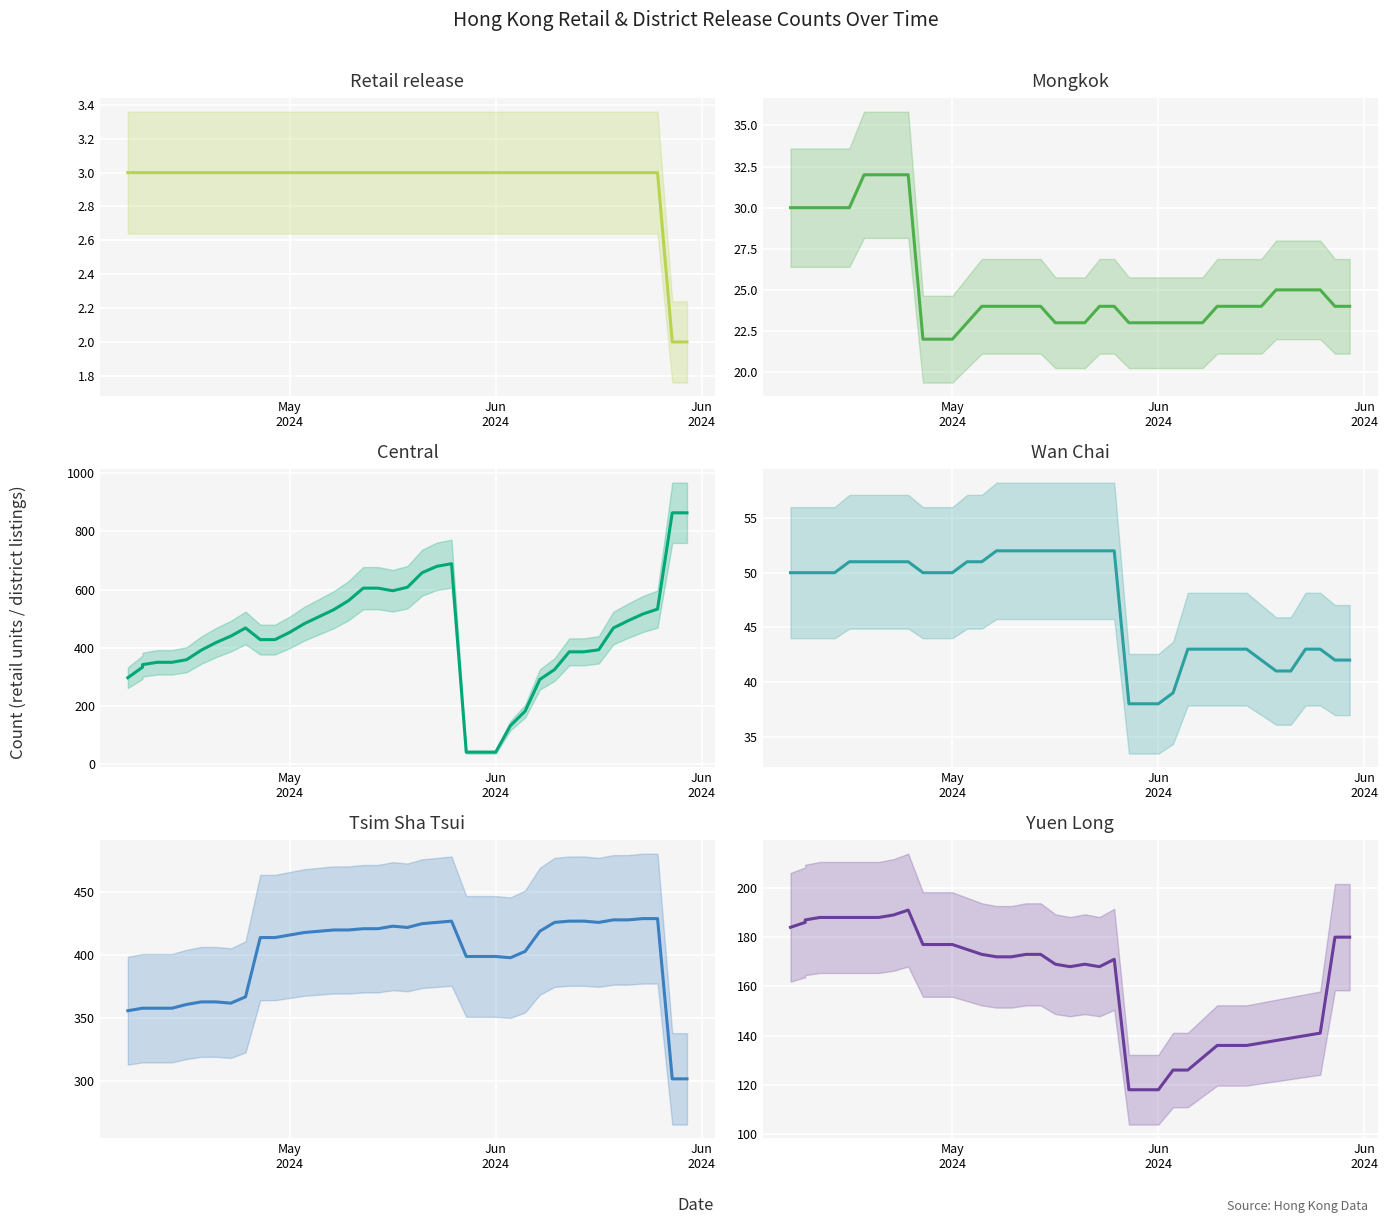

True or false: Yuen Long and Retail release intersect in this chart.

False